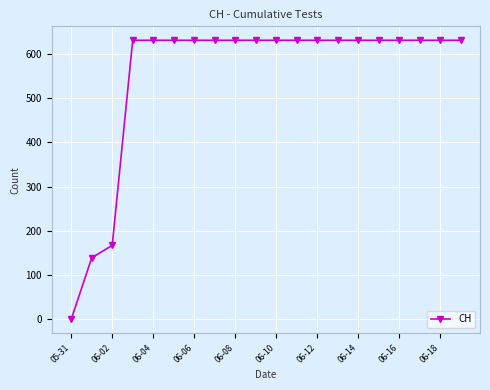

What is the greatest value displayed?

631